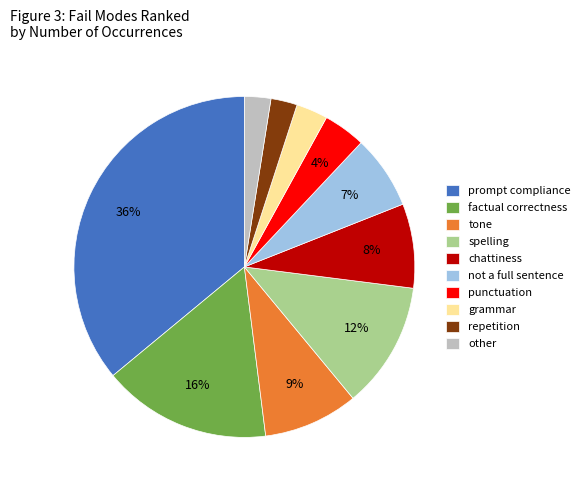

How many slices are in this pie chart?

10